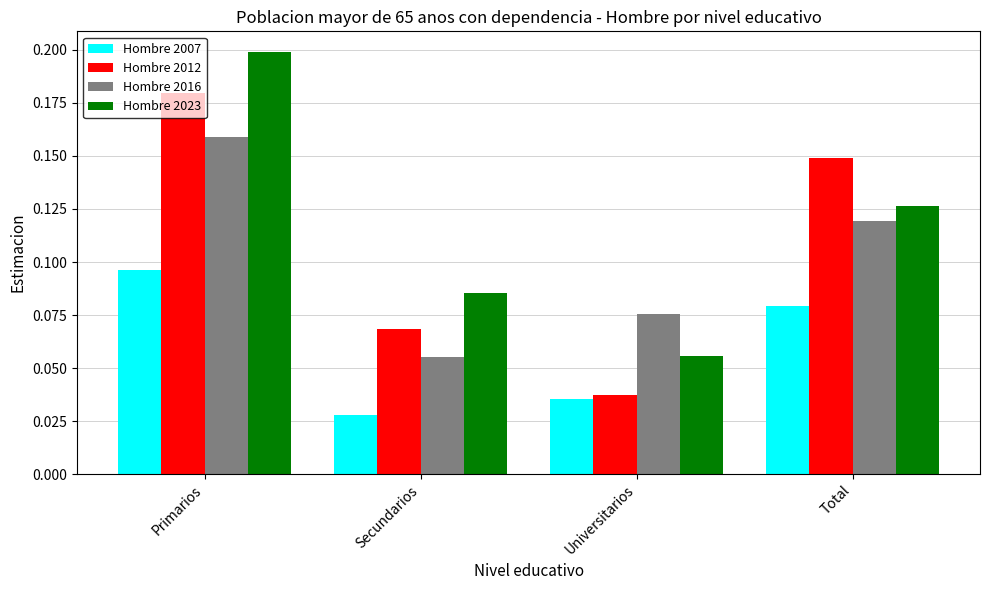

Count the number of data series in this chart.

4